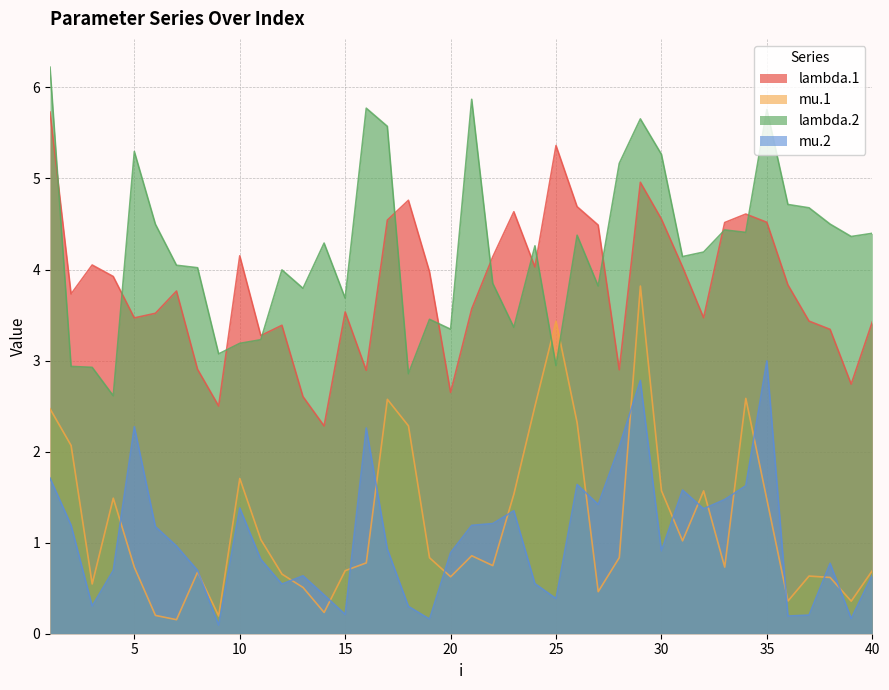

True or false: mu.1 and lambda.1 cross at least once.

False